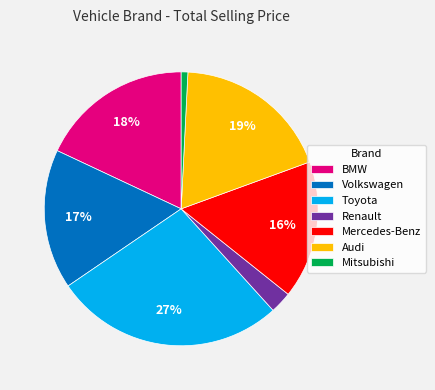

Combined, do Volkswagen and Mitsubishi account for over 50%?

No